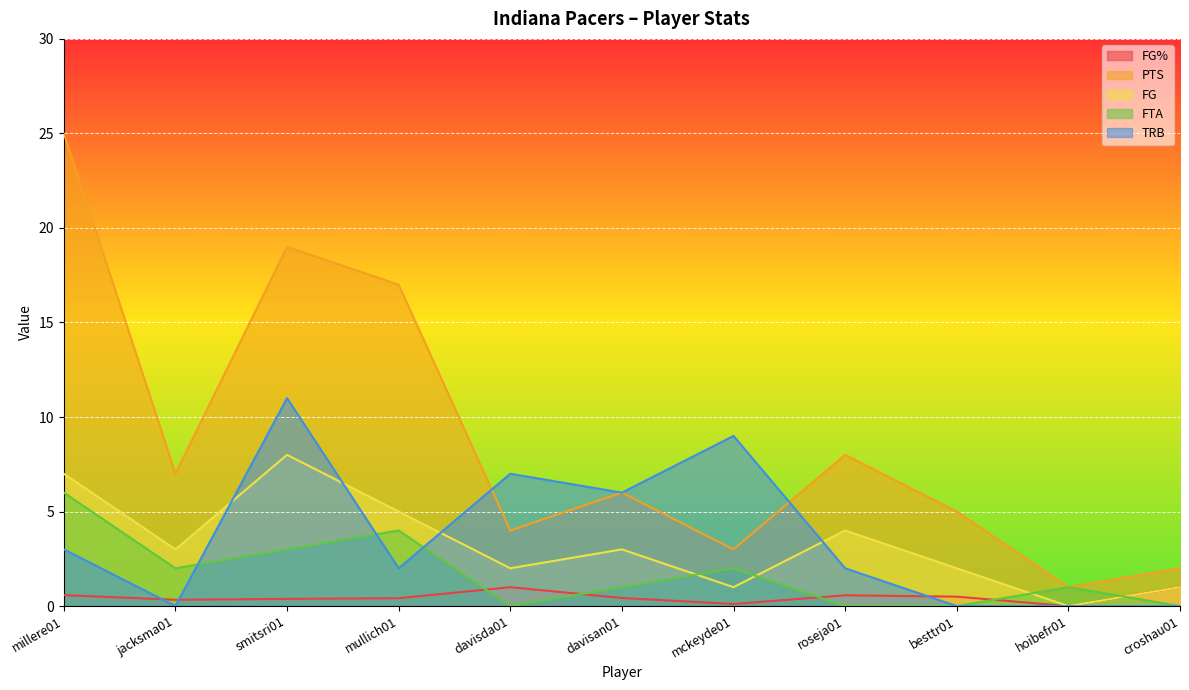

Reading left to right, extract all data points from this chart.

FG%: millere01=0.6	jacksma01=0.3	smitsri01=0.4	mullich01=0.4	davisda01=1.0	davisan01=0.4	mckeyde01=0.1	roseja01=0.6	besttr01=0.5	hoibefr01=0.0	croshau01=1.0
PTS: millere01=25.0	jacksma01=7.0	smitsri01=19.0	mullich01=17.0	davisda01=4.0	davisan01=6.0	mckeyde01=3.0	roseja01=8.0	besttr01=5.0	hoibefr01=1.0	croshau01=2.0
FG: millere01=7.0	jacksma01=3.0	smitsri01=8.0	mullich01=5.0	davisda01=2.0	davisan01=3.0	mckeyde01=1.0	roseja01=4.0	besttr01=2.0	hoibefr01=0.0	croshau01=1.0
FTA: millere01=6.0	jacksma01=2.0	smitsri01=3.0	mullich01=4.0	davisda01=0.0	davisan01=1.0	mckeyde01=2.0	roseja01=0.0	besttr01=0.0	hoibefr01=1.0	croshau01=0.0
TRB: millere01=3.0	jacksma01=0.0	smitsri01=11.0	mullich01=2.0	davisda01=7.0	davisan01=6.0	mckeyde01=9.0	roseja01=2.0	besttr01=0.0	hoibefr01=0.0	croshau01=0.0